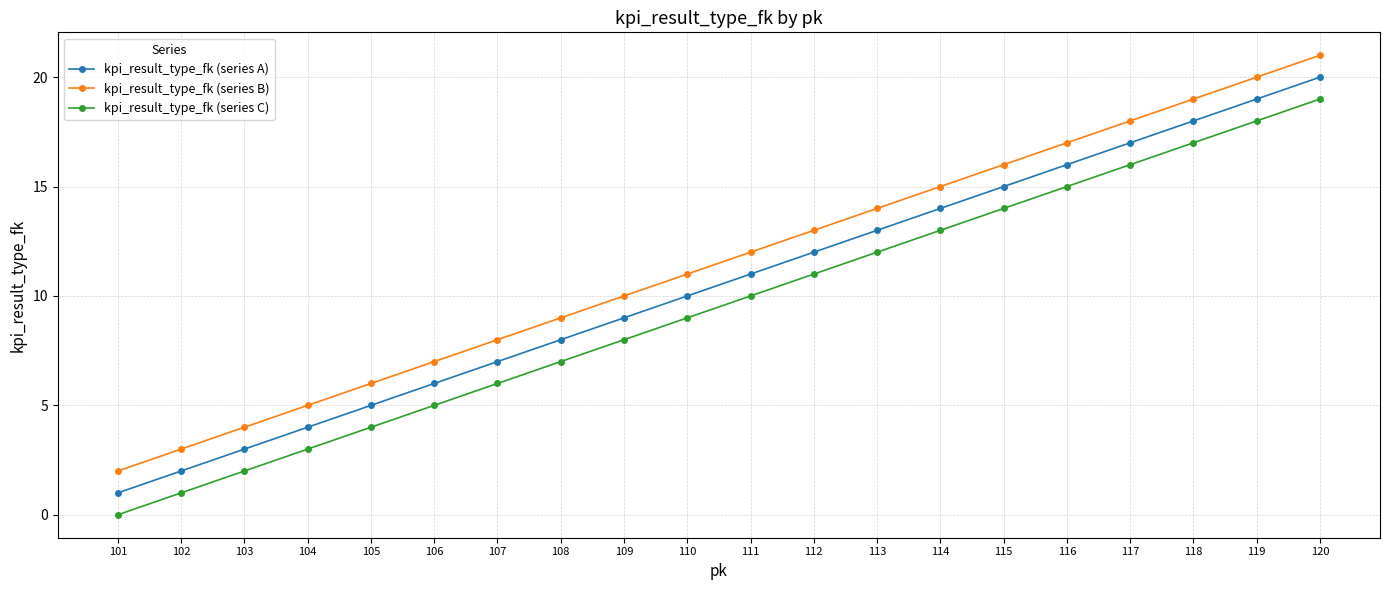

How many lines are shown in the chart?

3